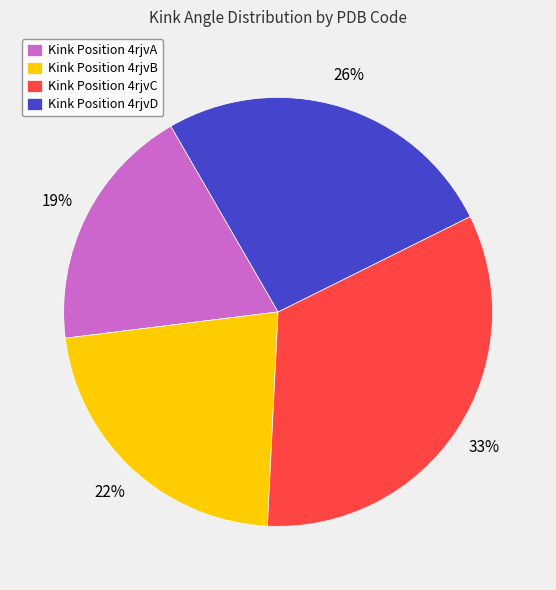

Which category has the smallest portion of the pie?

Kink Position 4rjvA